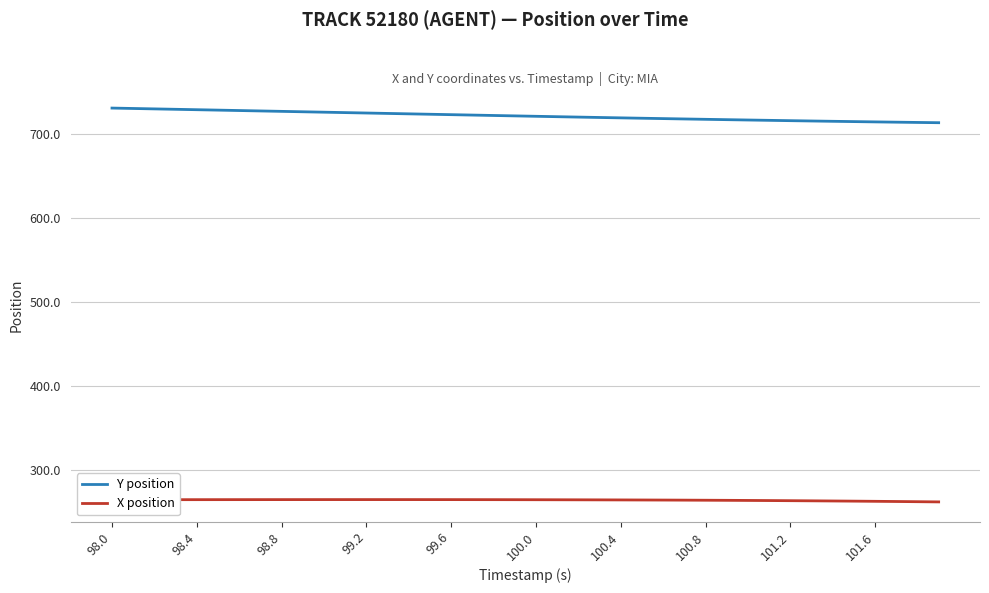

Which series has the largest range (max minus min)?

Y position